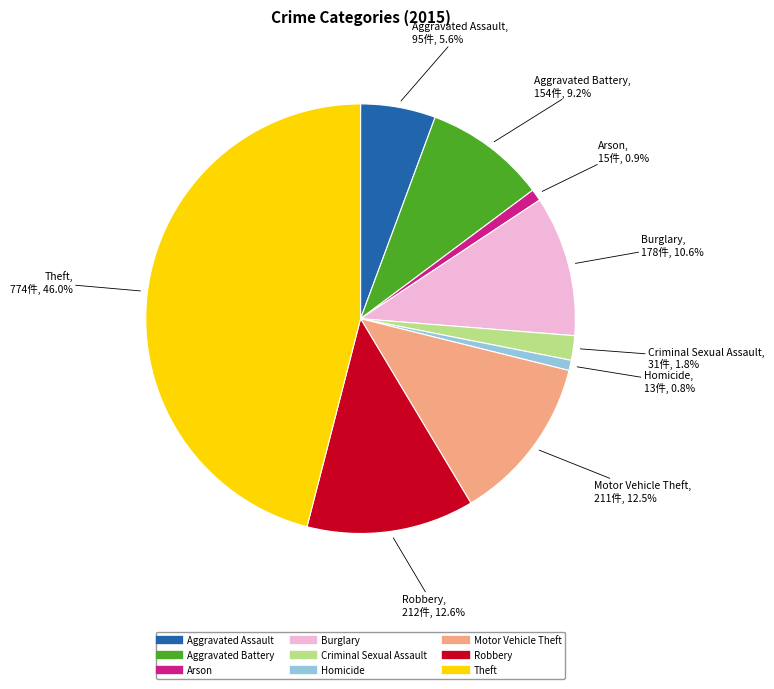

Is there a majority slice in this chart?

No